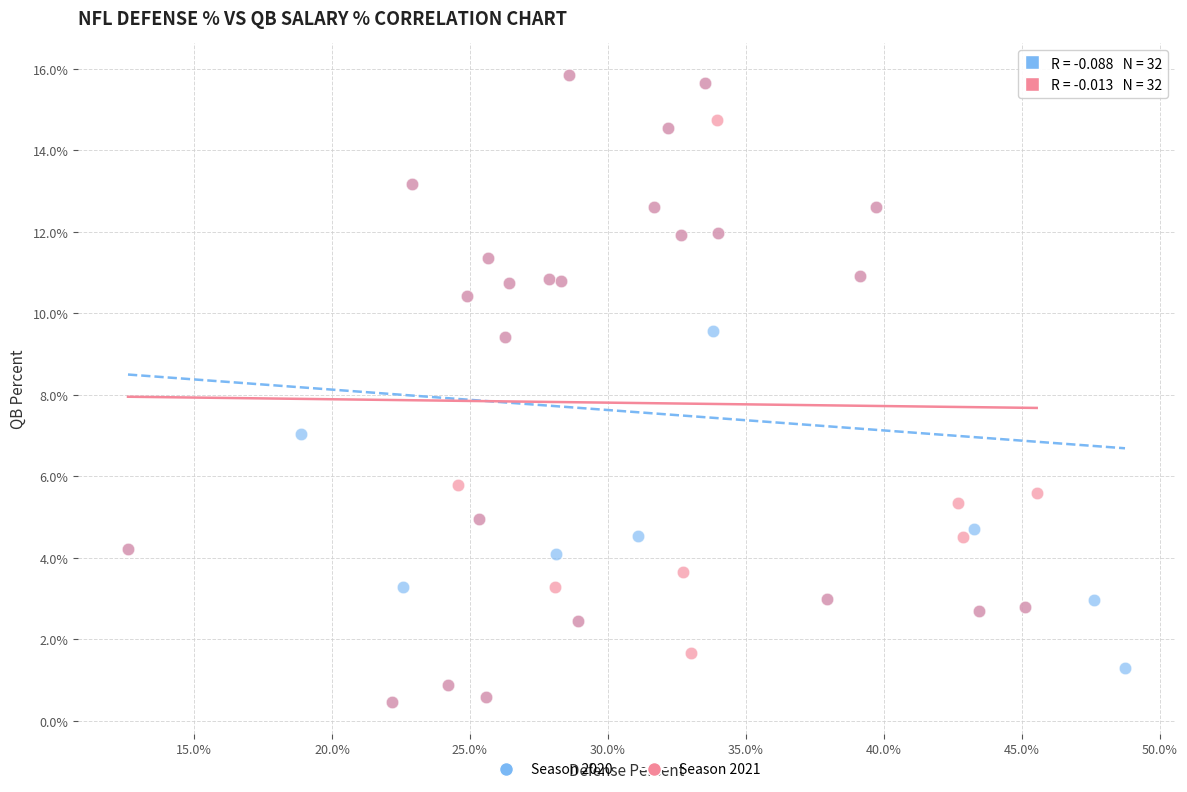

What are all the series names shown in the legend?

Season 2020, Season 2021